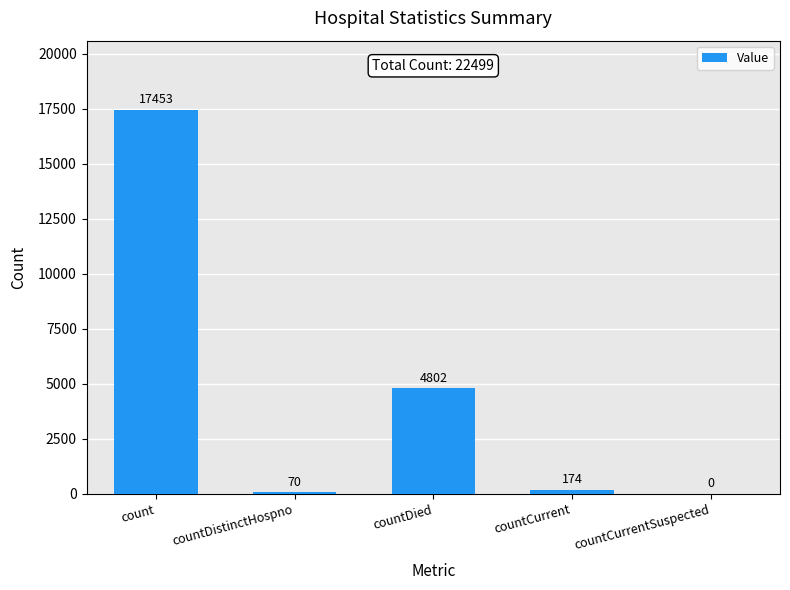

What is the approximate value at countCurrent?

174